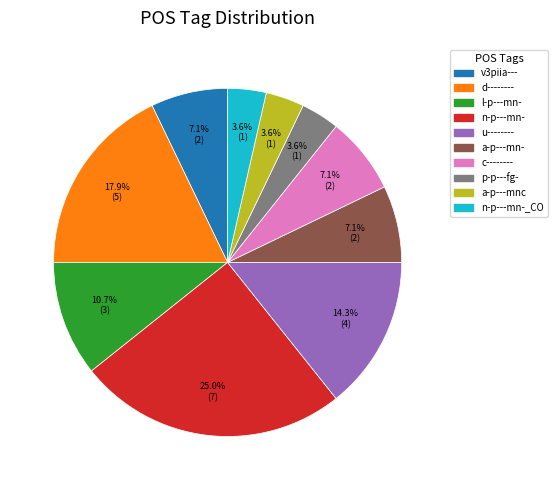

Do n-p---mn-_CO and d-------- together represent more than half of the pie?

No